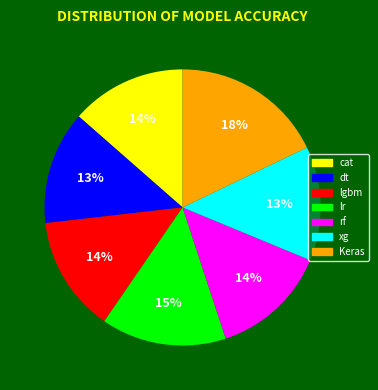

To the nearest percent, what is the difference between the Keras and lr slice percentages?

3%